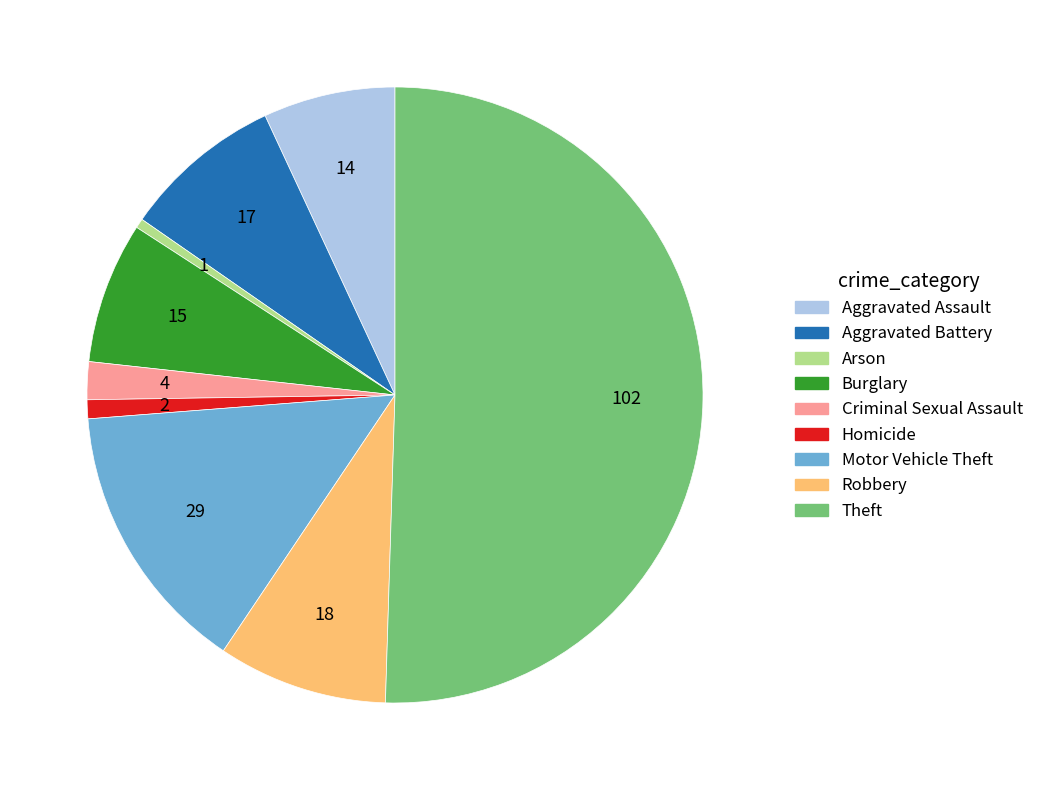

Is the sum of Aggravated Battery and Robbery greater than half?

No